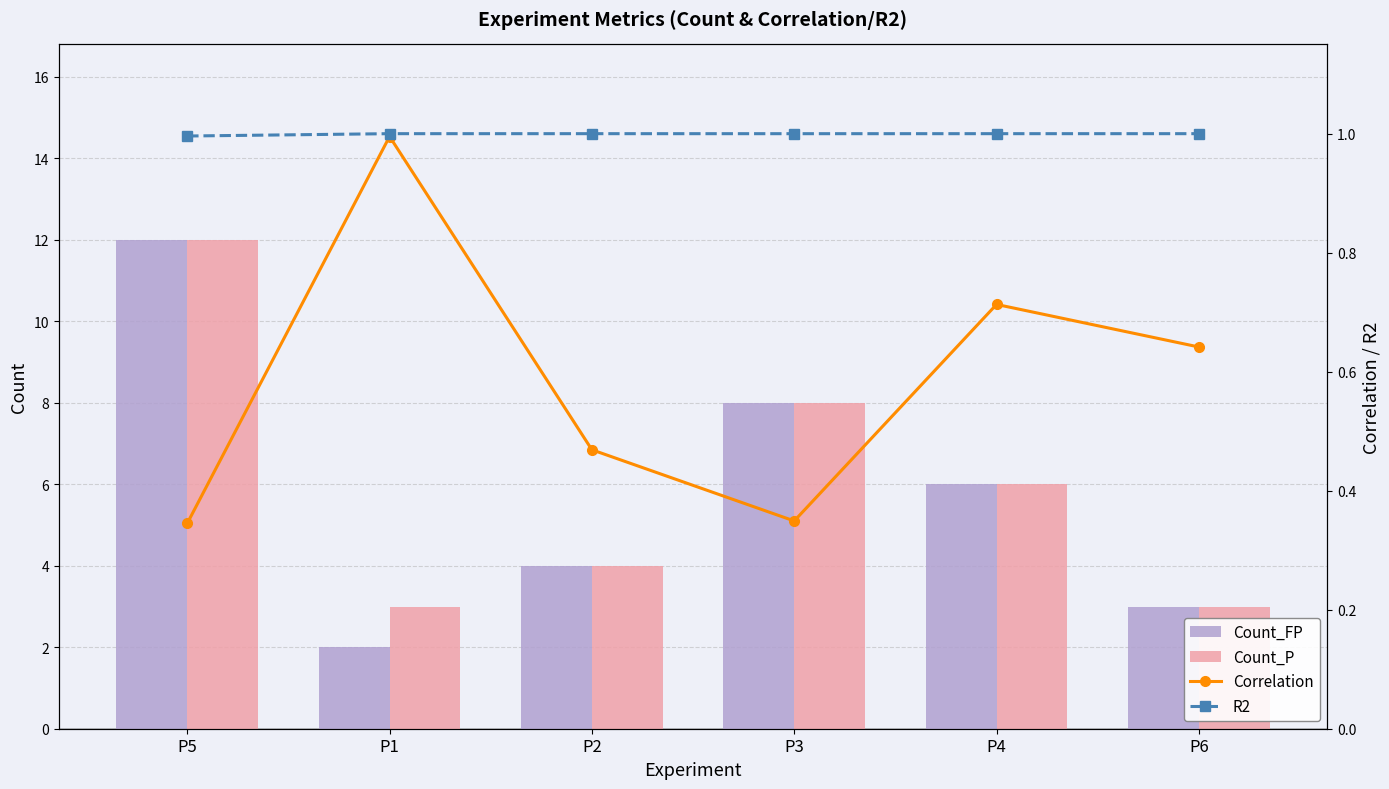

What is the minimum value for Count_P?

3